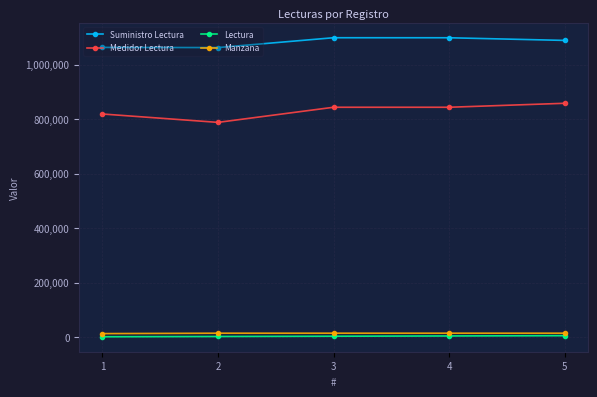

What is the spread (max minus min) of values at 3?

1095330